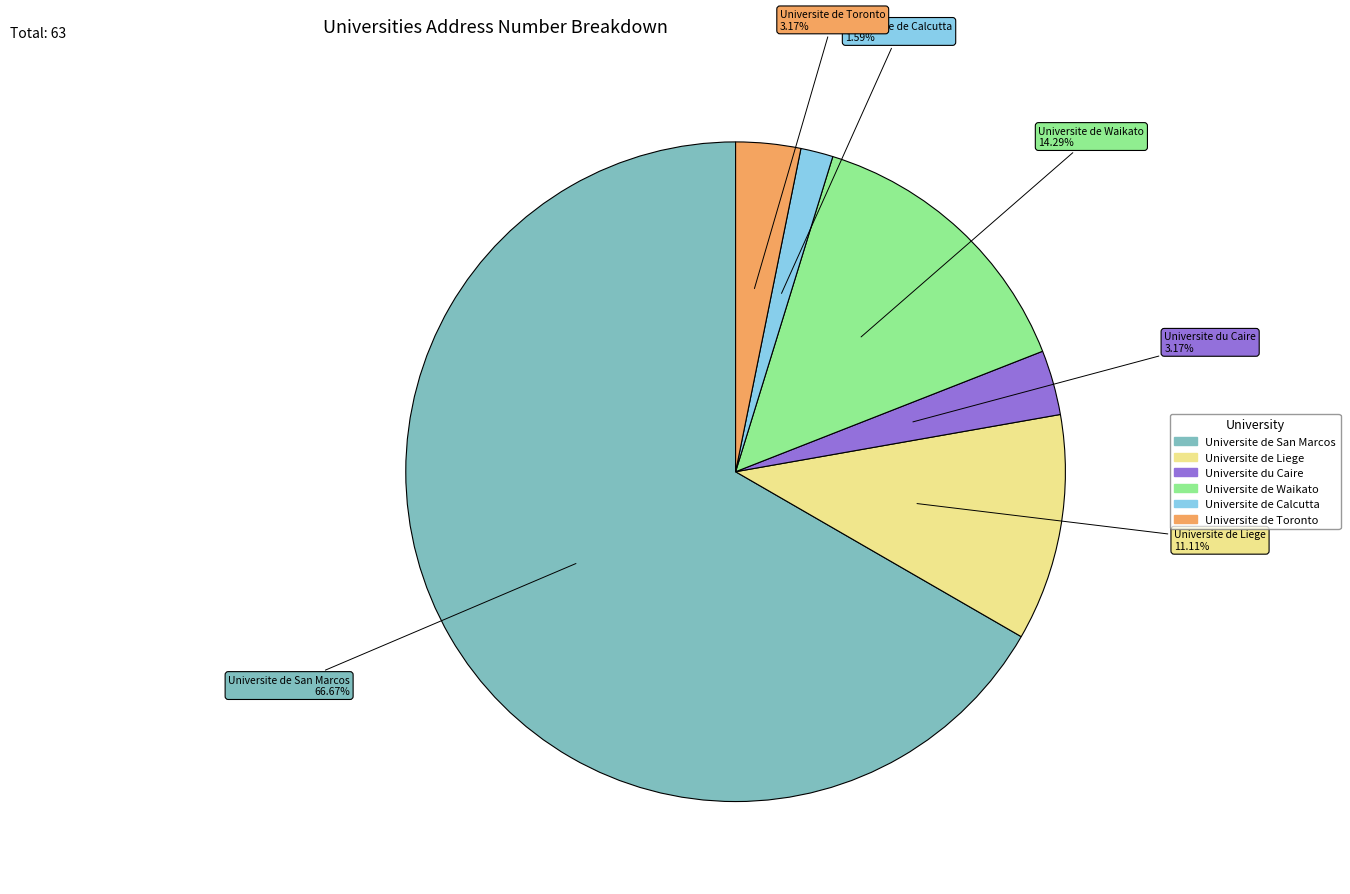

Does Universite de San Marcos account for over 50% of the chart?

Yes